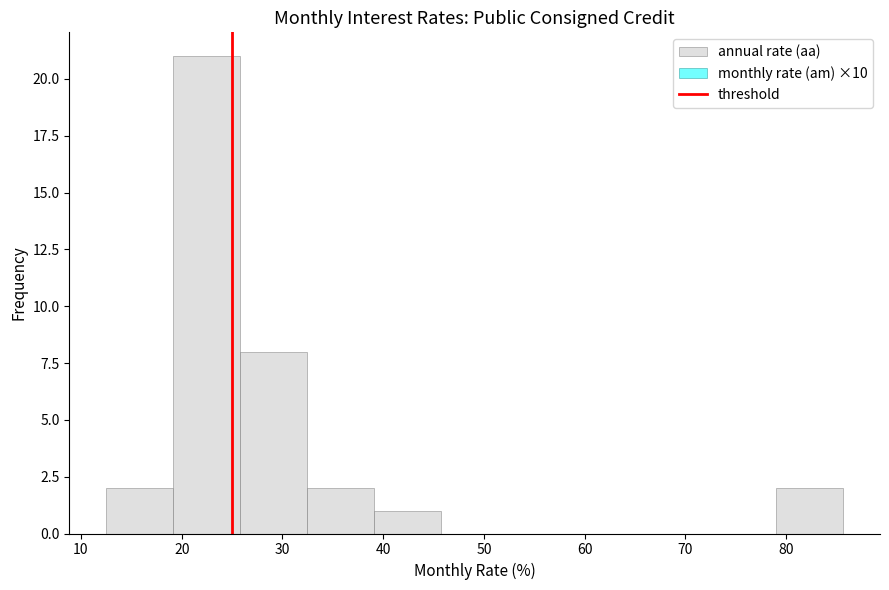

How tall is the bar that spans 39 to 46 on the x-axis? Neither the bar edges nor the heights are printed on the chart, so give them approximately, as read against the axes.

1